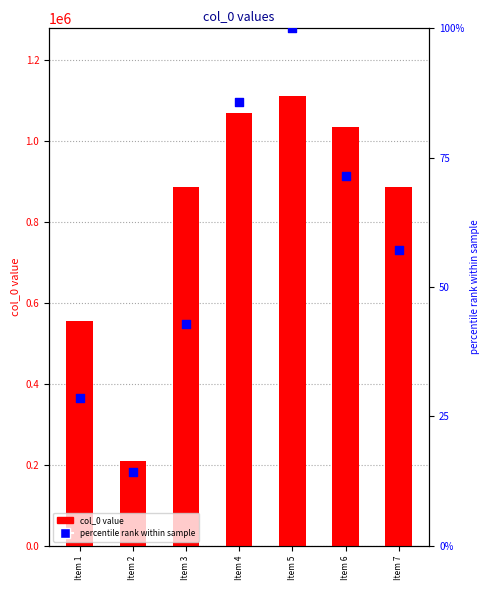

Which series reaches the minimum Y coordinate?

percentile rank